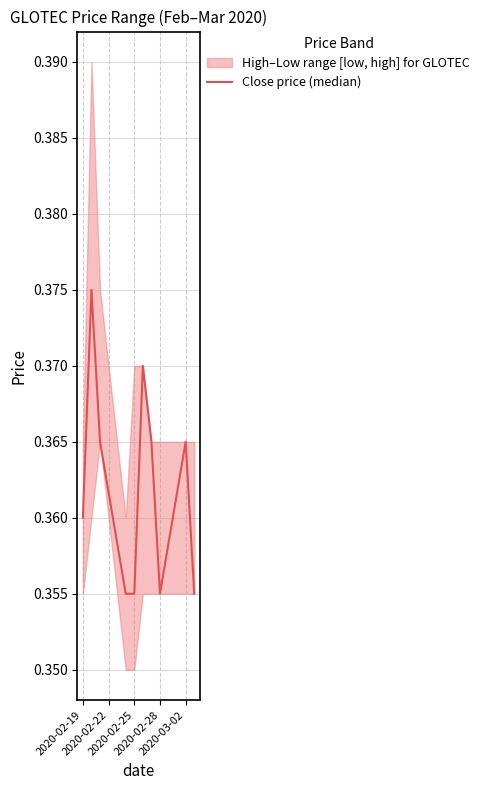

What is the approximate value at 2020-02-25?

0.4